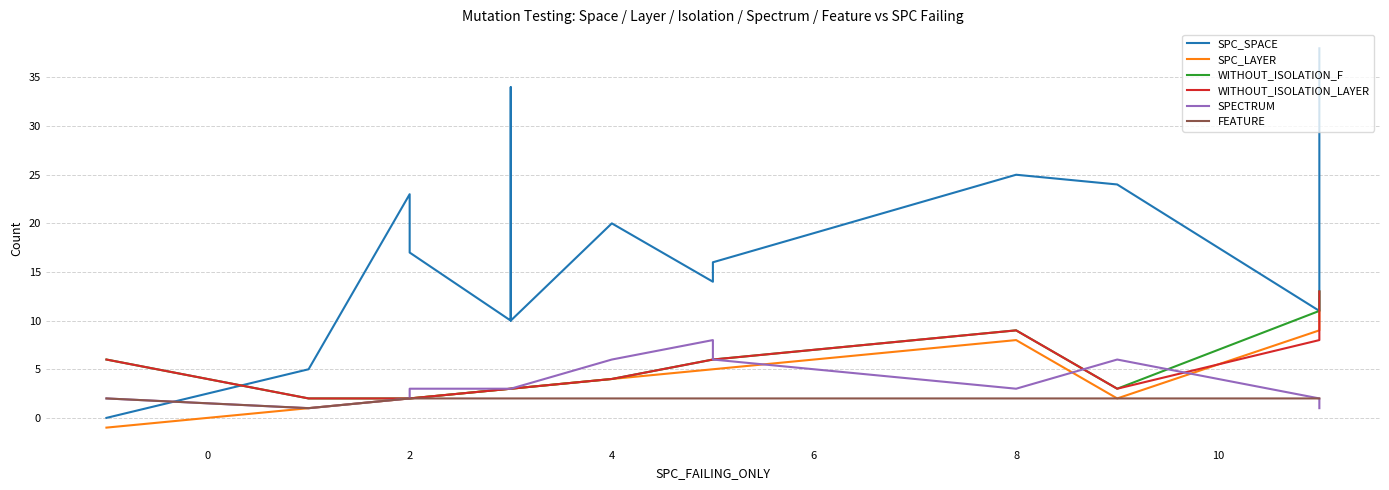

True or false: WITHOUT_ISOLATION_F has more than 2 interior local peaks.

False